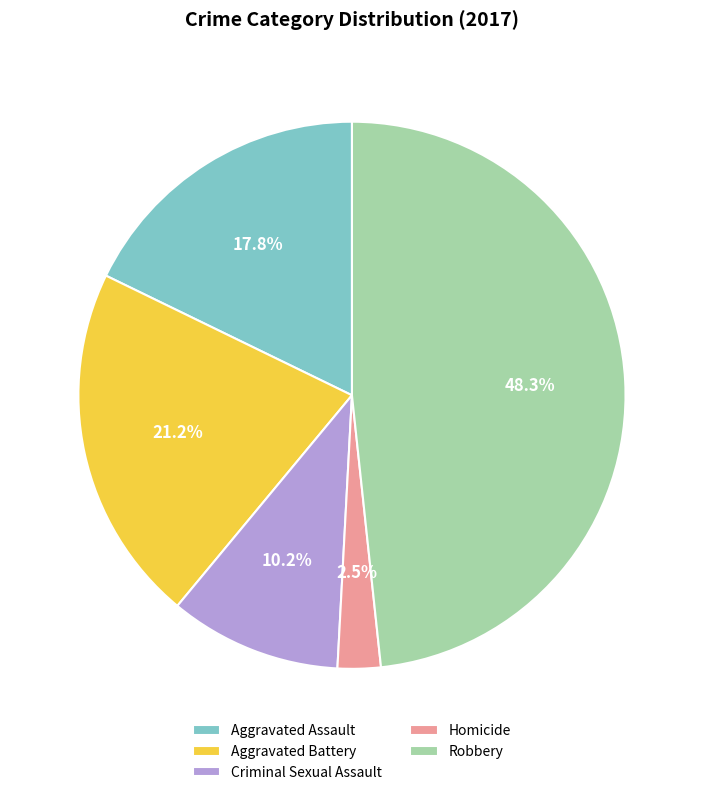

What is the ratio of the value at Robbery to the value at Aggravated Assault?

2.7